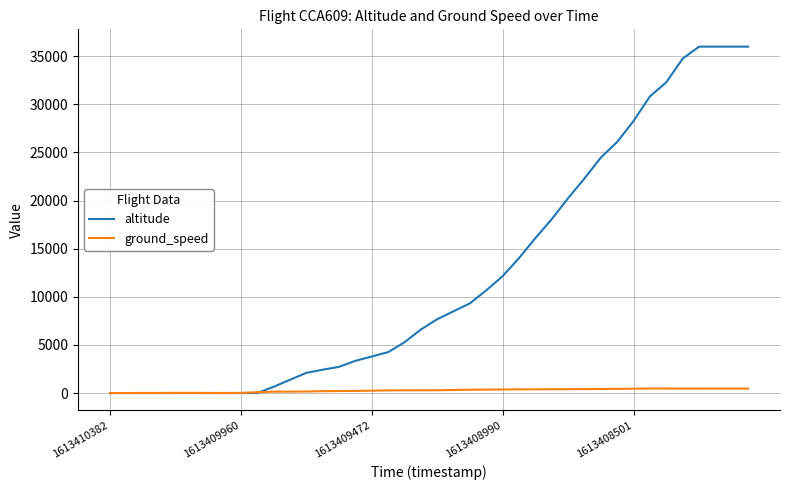

How many values in the altitude series are below 7675?

20